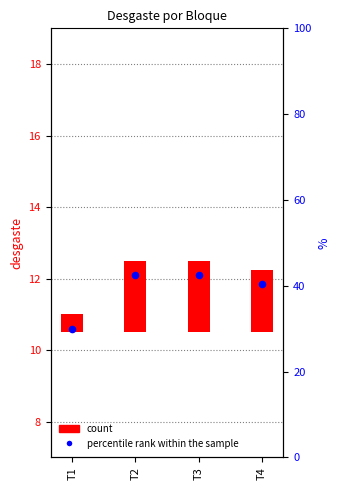

Between T4 and T2, which is larger?

T2